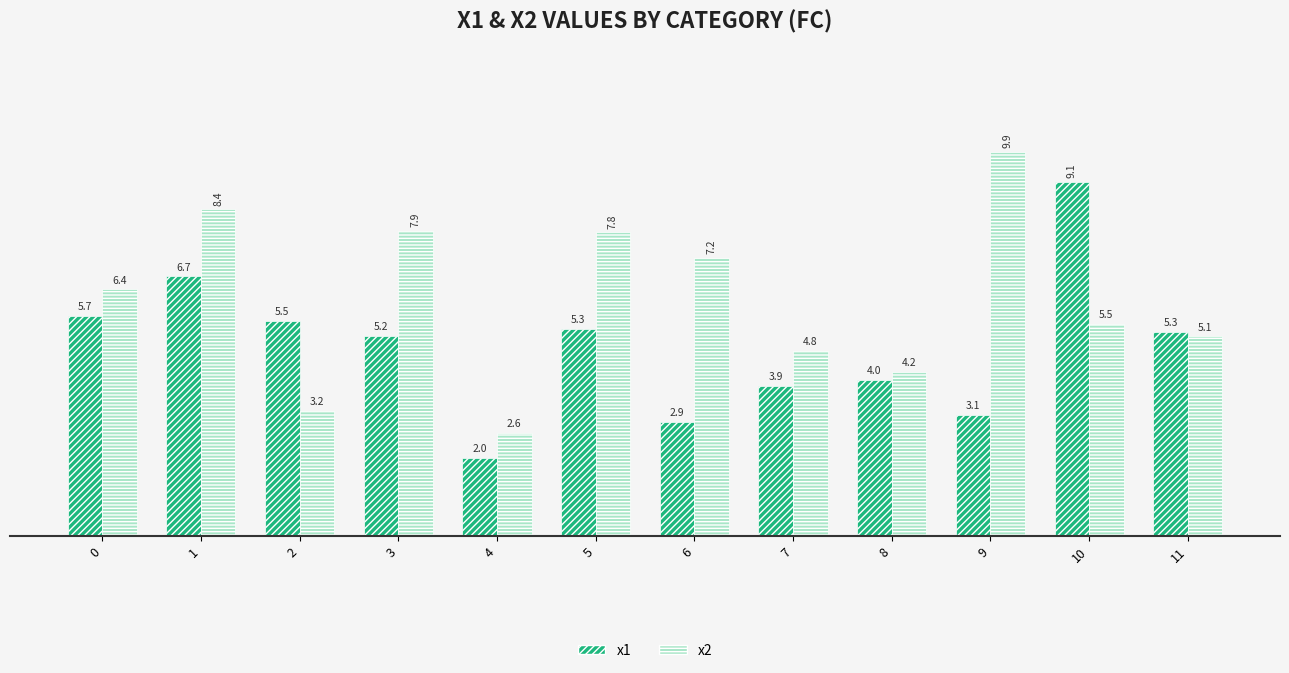

Rank the series by their maximum value, from highest to lowest.

x2, x1